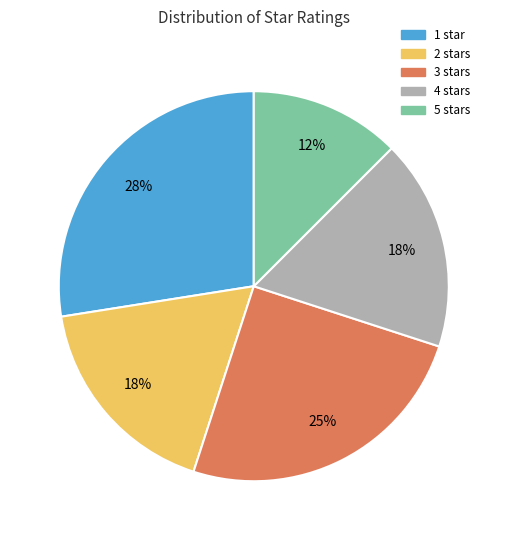

To the nearest percent, what is the average slice percentage?

20%